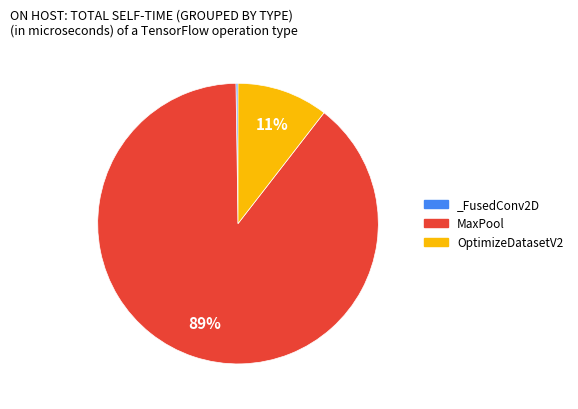

What is the largest slice in the pie chart?

MaxPool